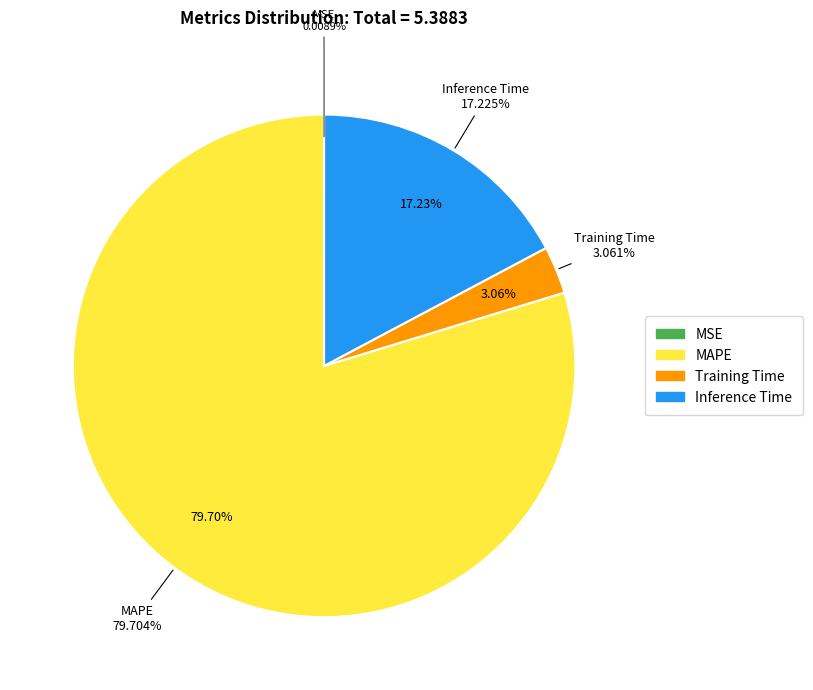

Which category has the smallest portion of the pie?

MSE